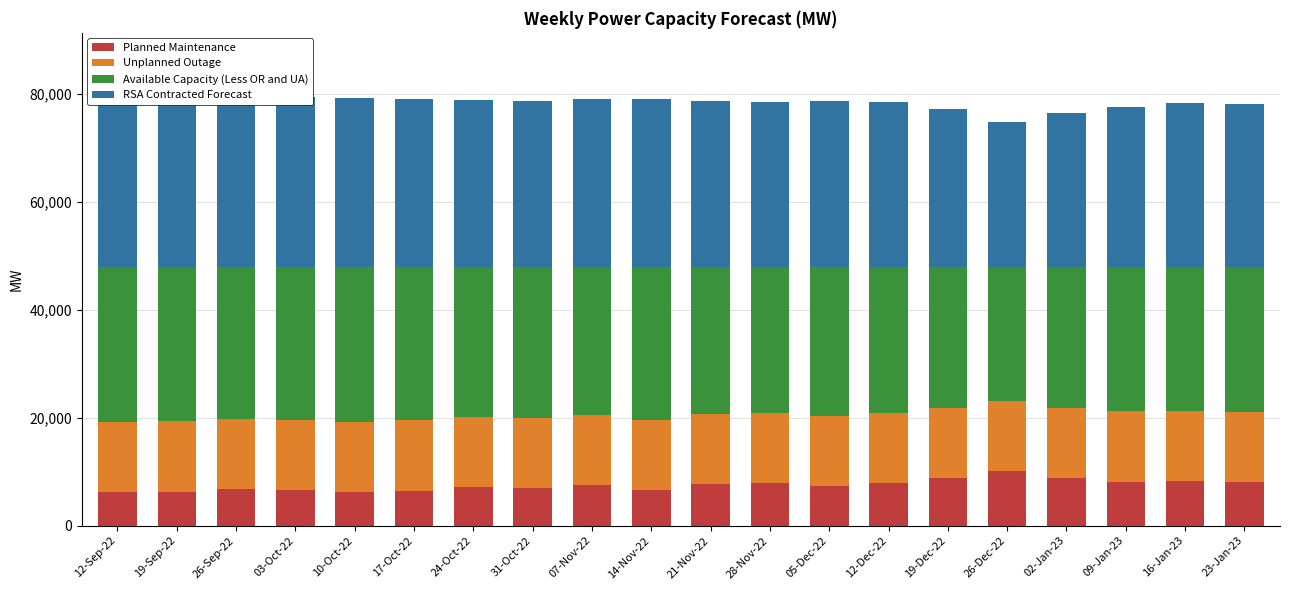

Which label corresponds to the largest value in the chart?

19-Sep-22